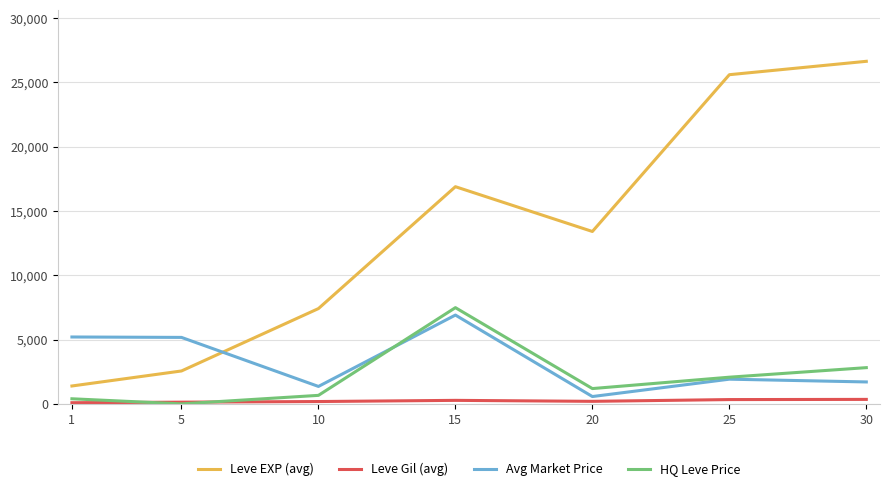

Which series has the largest total across all categories?

Leve EXP (avg)